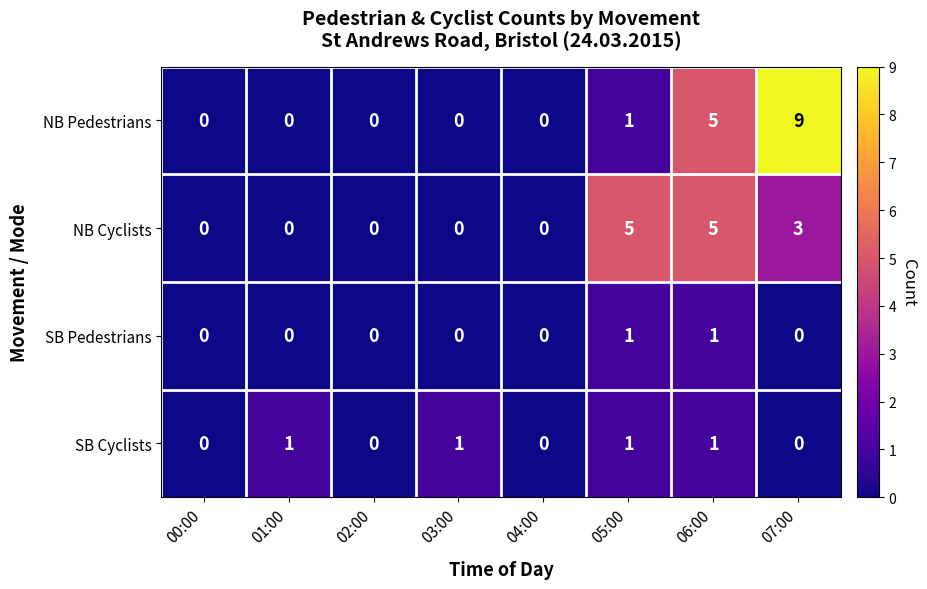

At which label is NB Pedestrians closest to 4?

06:00